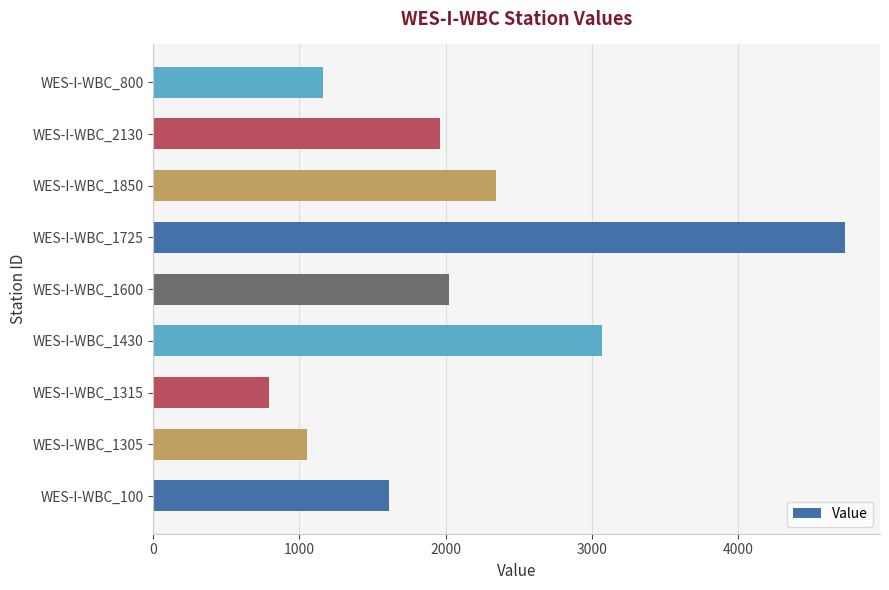

The value at WES-I-WBC_1725 is 4735. True or false?

True